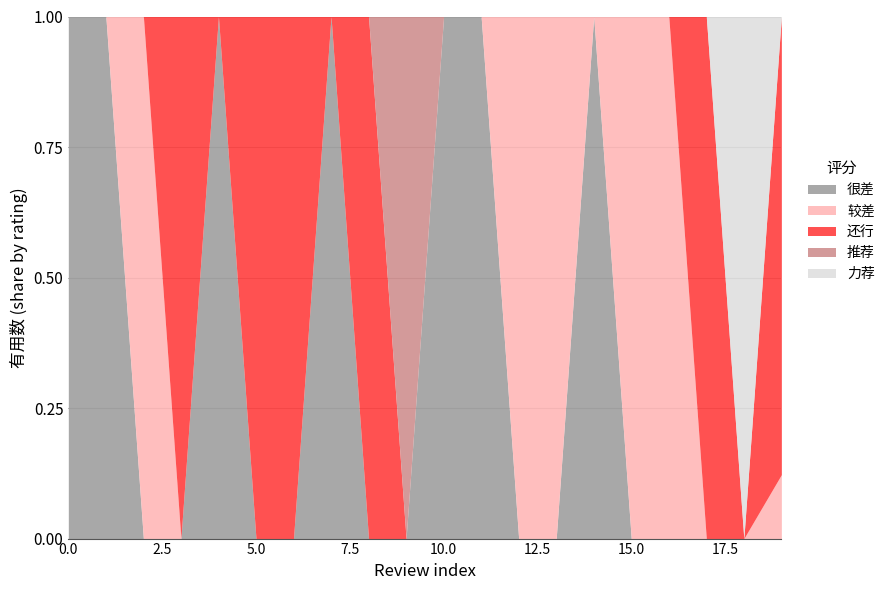

List the labels in order of 还行 value, smallest first.

0, 1, 2, 4, 7, 9, 10, 11, 12, 13, 14, 15, 16, 18, 17, 19, 8, 6, 3, 5